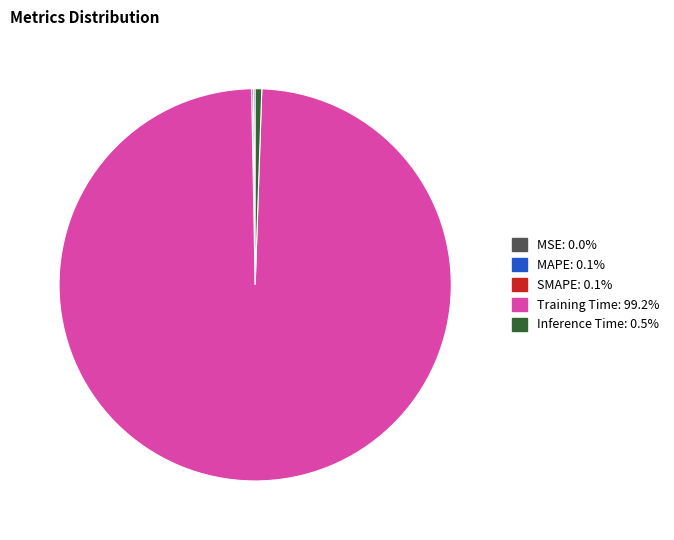

What is the majority slice?

Training Time